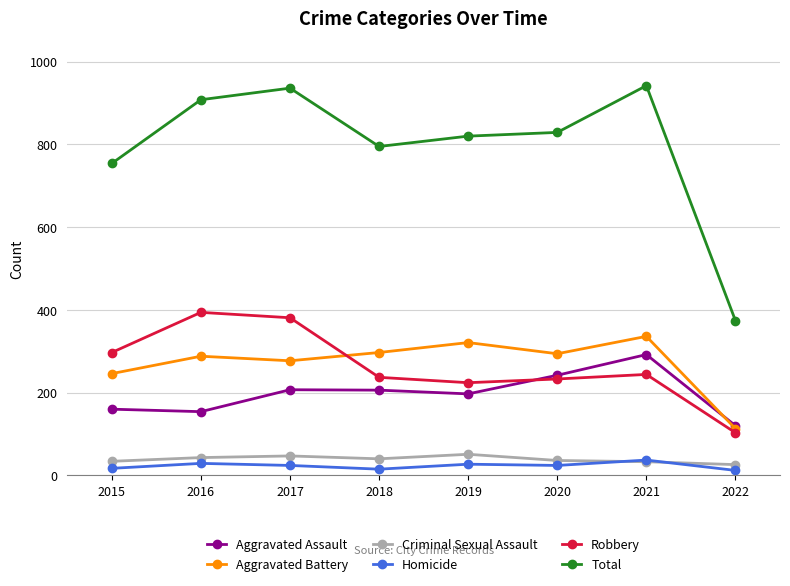

How many interior local valleys does the Aggravated Battery series have?

2